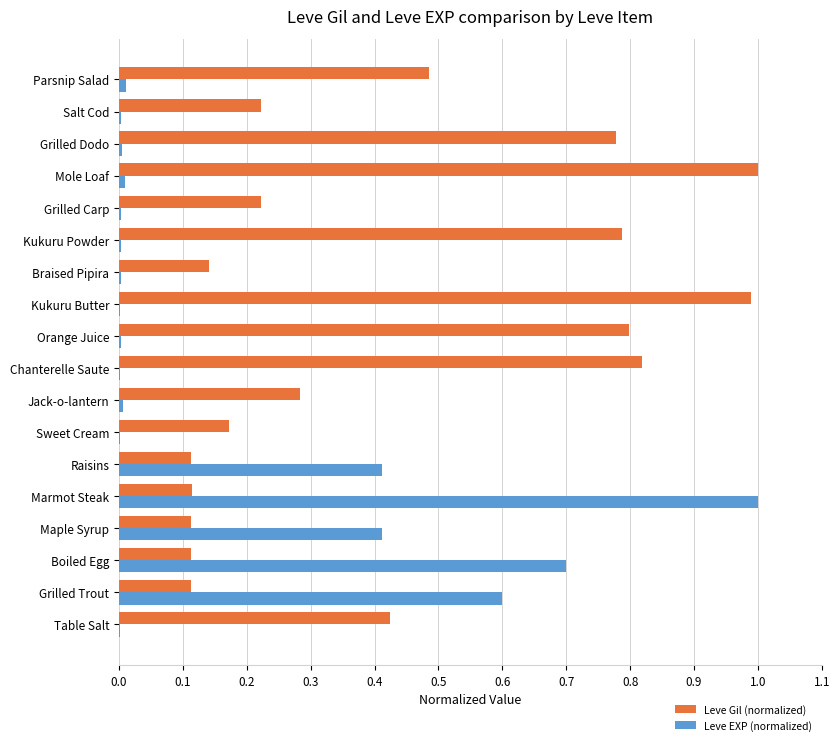

At which label does Leve EXP (normalized) reach its peak?

Marmot Steak